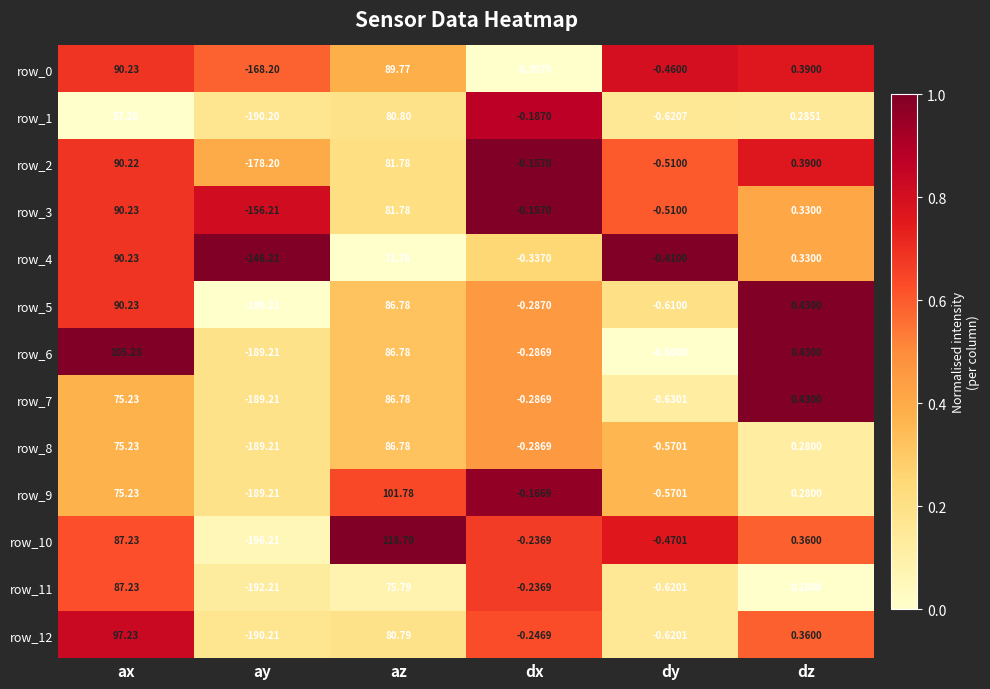

Is the value of row_11 at az greater than the value of row_10 at dz?

Yes